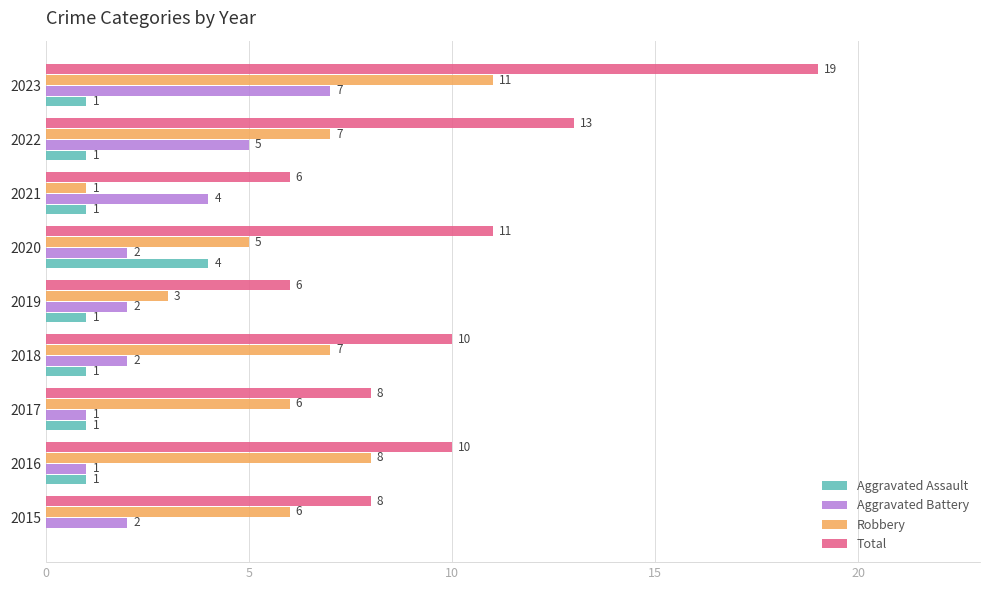

Which label corresponds to the largest value in the chart?

2023